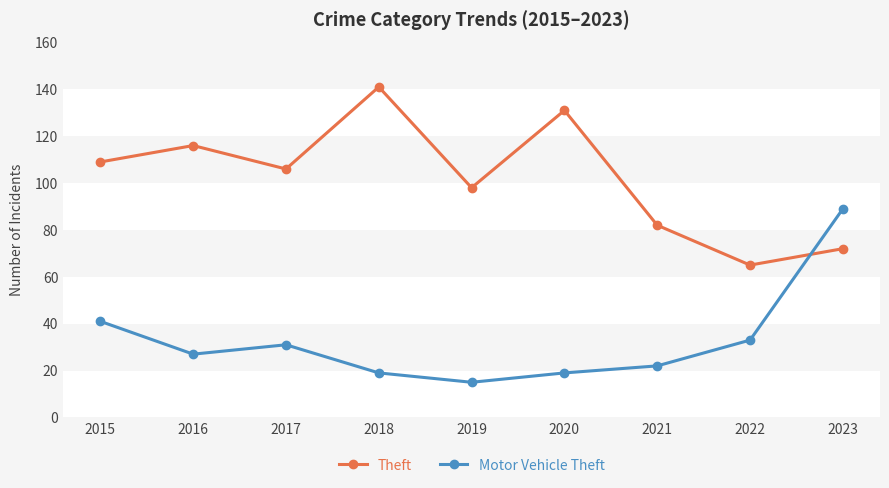

Reading right to left, what are all the values shown in this chart?

Theft: 72	65	82	131	98	141	106	116	109
Motor Vehicle Theft: 89	33	22	19	15	19	31	27	41